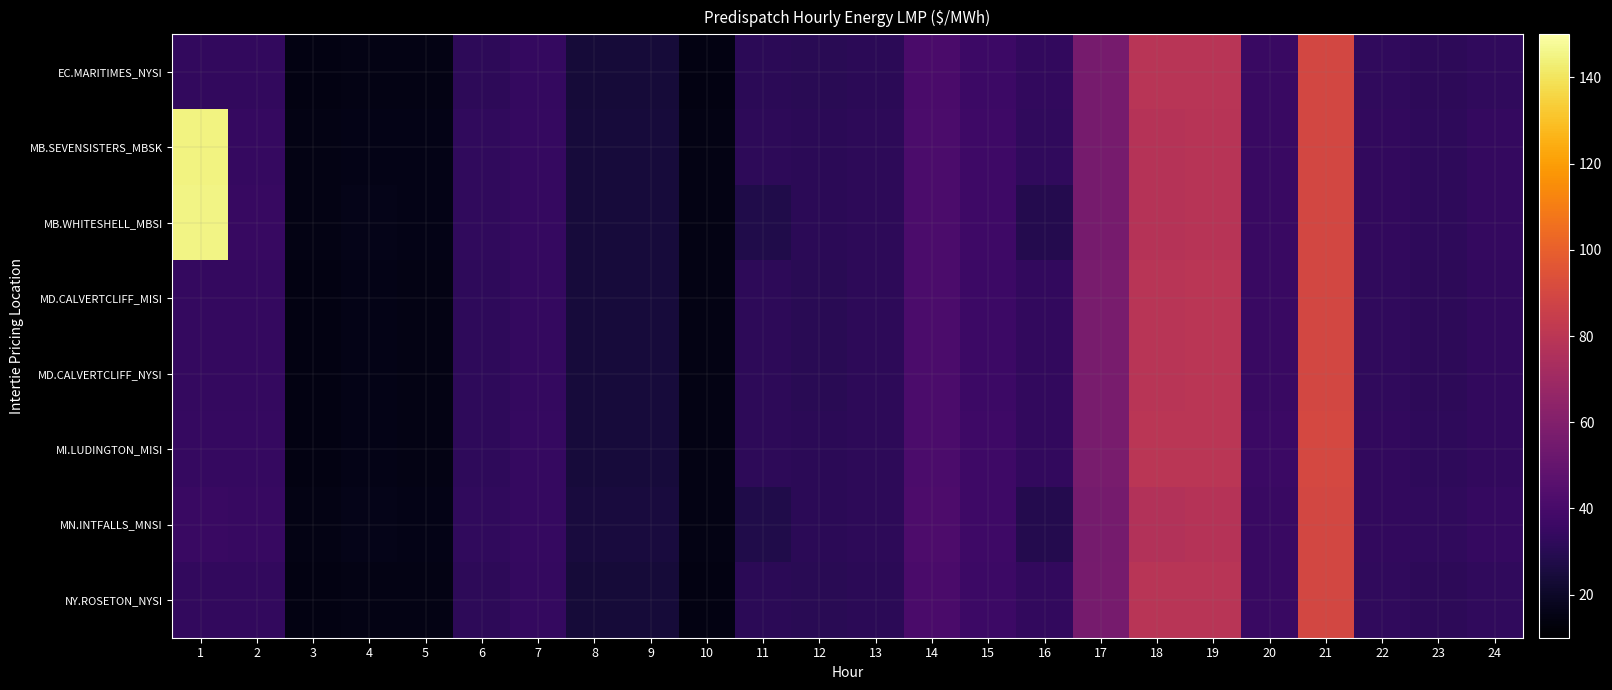

At 19, list the series in order from smallest to largest.

MN.INTFALLS_MNSI, MB.SEVENSISTERS_MBSK, MB.WHITESHELL_MBSI, EC.MARITIMES_NYSI, NY.ROSETON_NYSI, MD.CALVERTCLIFF_MISI, MD.CALVERTCLIFF_NYSI, MI.LUDINGTON_MISI